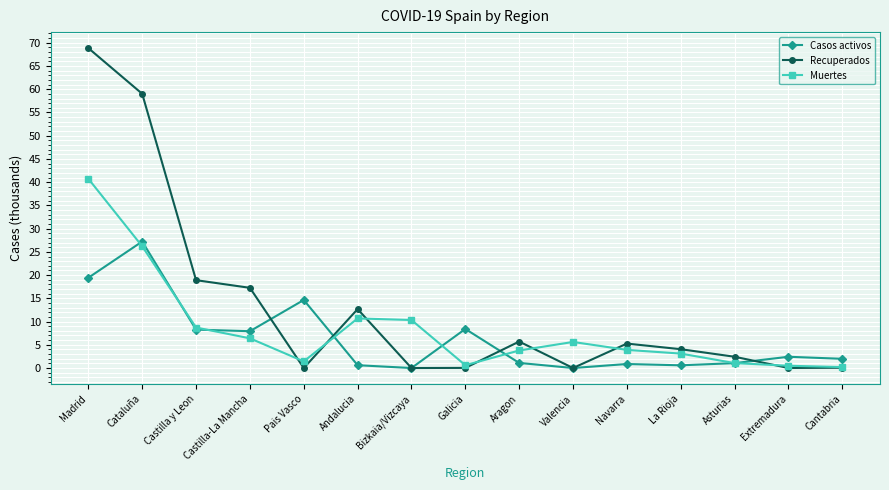

At how many categories does at least one series exceed 60?

1